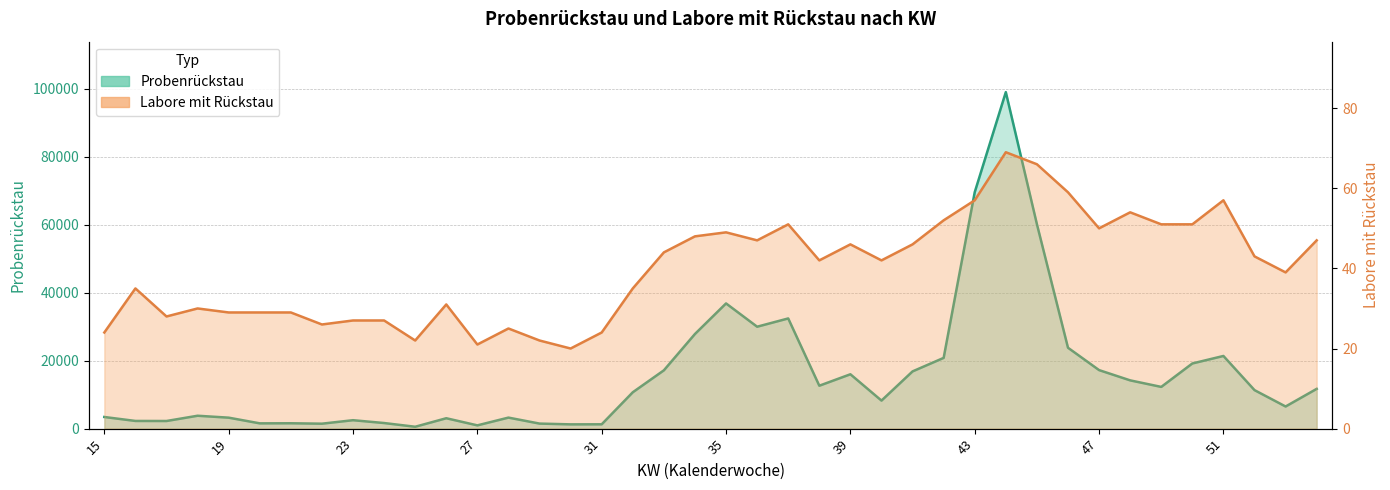

Reading left to right, what are all the values shown in this chart?

Probenrückstau: 15=3423	16=2259	17=2243	18=3790	19=3224	20=1552	21=1578	22=1454	23=2478	24=1646	25=553	26=3056	27=960	28=3242	29=1483	30=1256	31=1274	32=10693	33=17143	34=27828	35=36812	36=29964	37=32397	38=12617	39=15983	40=8245	41=16829	42=20799	43=69524	44=98931	45=60113	46=23780	47=17207	48=14191	49=12267	50=19159	51=21364	52=11321	53=6507	1=11691
Labore mit Rückstau: 15=24	16=35	17=28	18=30	19=29	20=29	21=29	22=26	23=27	24=27	25=22	26=31	27=21	28=25	29=22	30=20	31=24	32=35	33=44	34=48	35=49	36=47	37=51	38=42	39=46	40=42	41=46	42=52	43=57	44=69	45=66	46=59	47=50	48=54	49=51	50=51	51=57	52=43	53=39	1=47